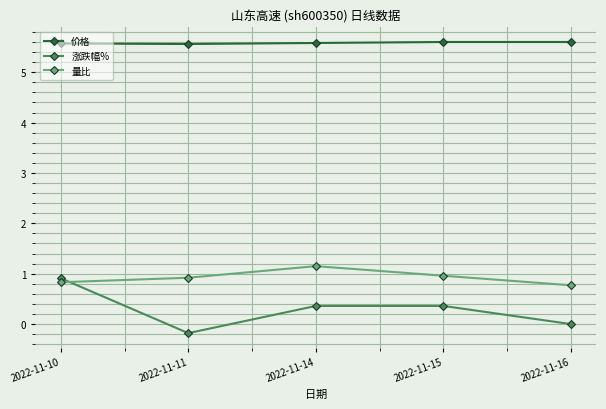

True or false: 价格 and 量比 intersect in this chart.

False